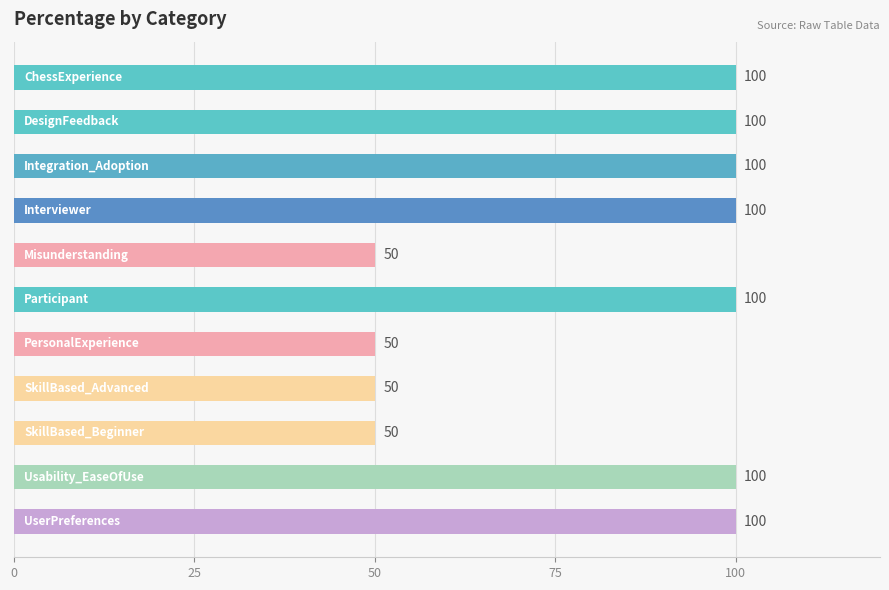

How many values are between 50 and 100?

11